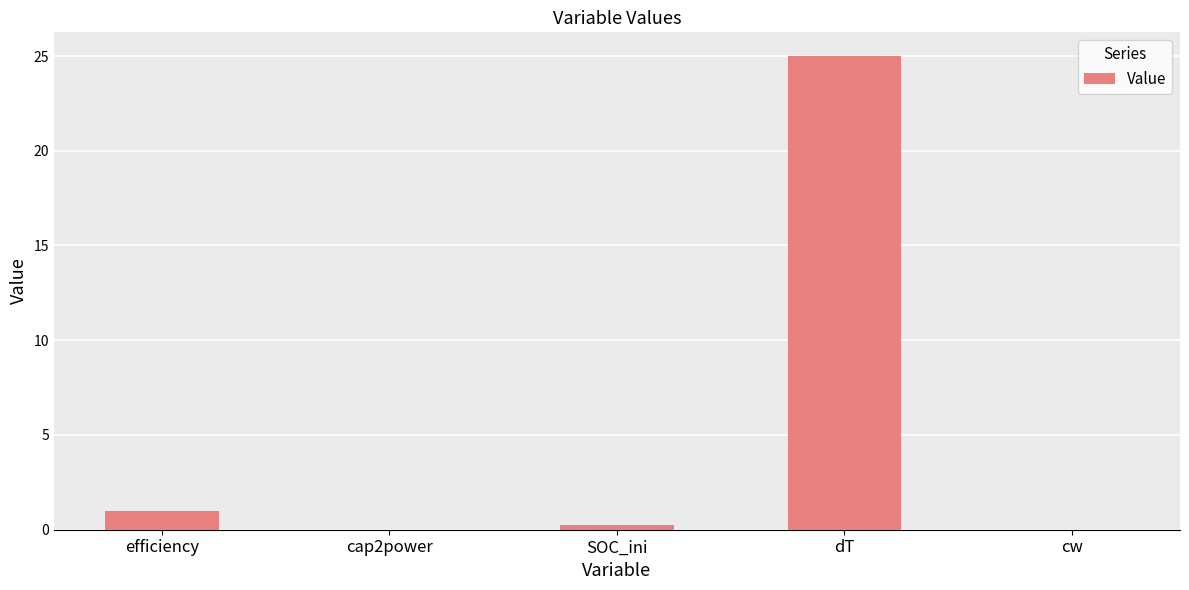

What is the greatest value displayed?

25.0